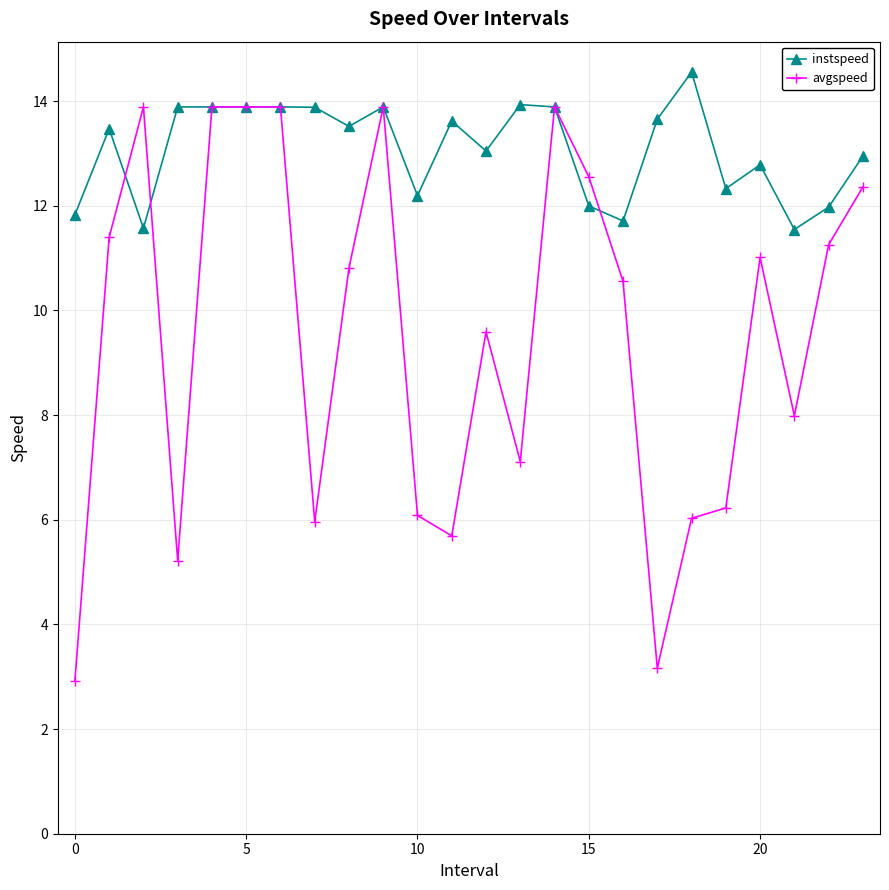

Which series has the widest spread of values?

avgspeed